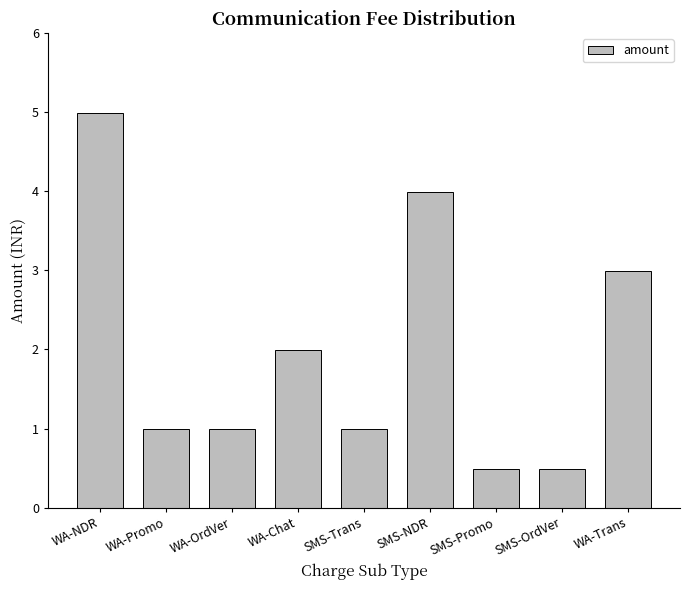

Is it true that the value at WA-NDR is 5.0?

True